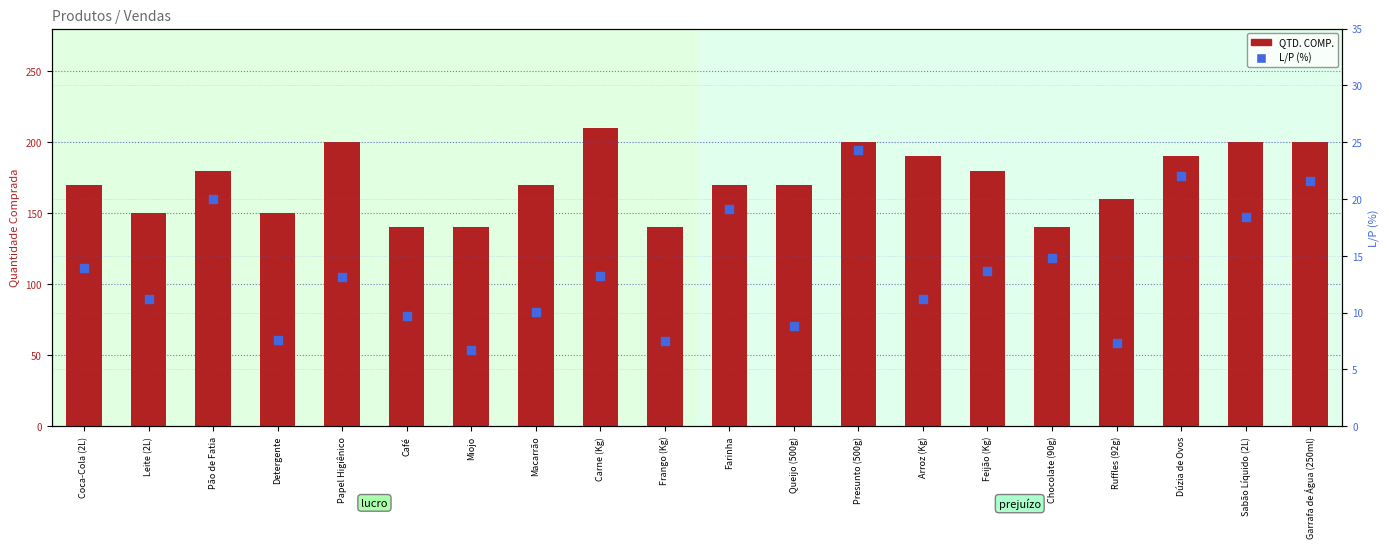

Which series contains the lowest Y value?

L/P (%)